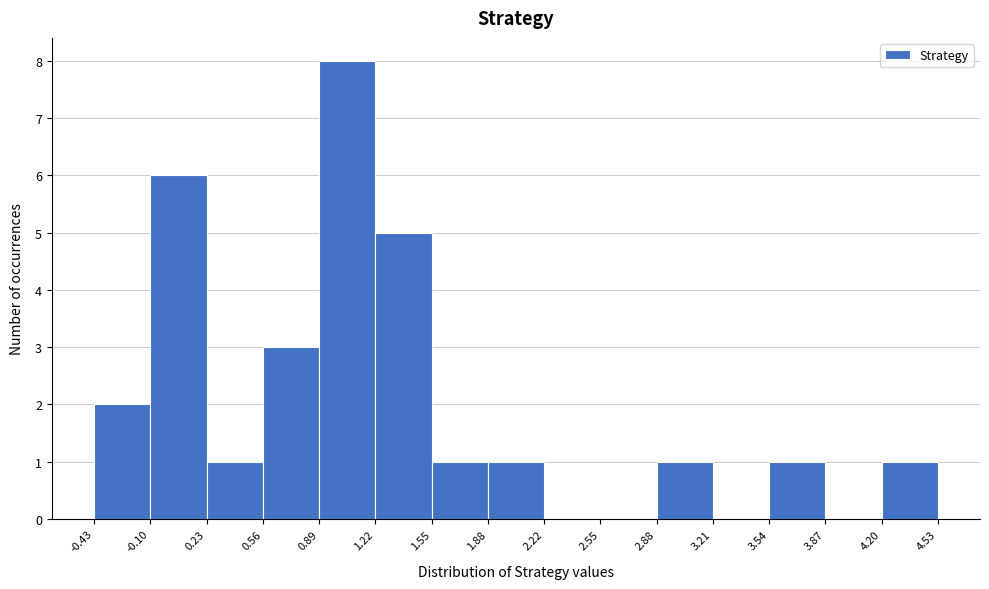

Over which range of the x-axis is the bar tallest?

0.89 to 1.22